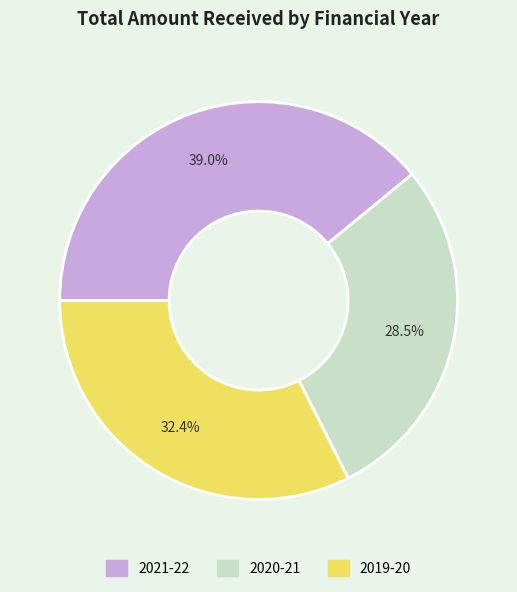

Is the sum of 2021-22 and 2019-20 greater than half?

Yes